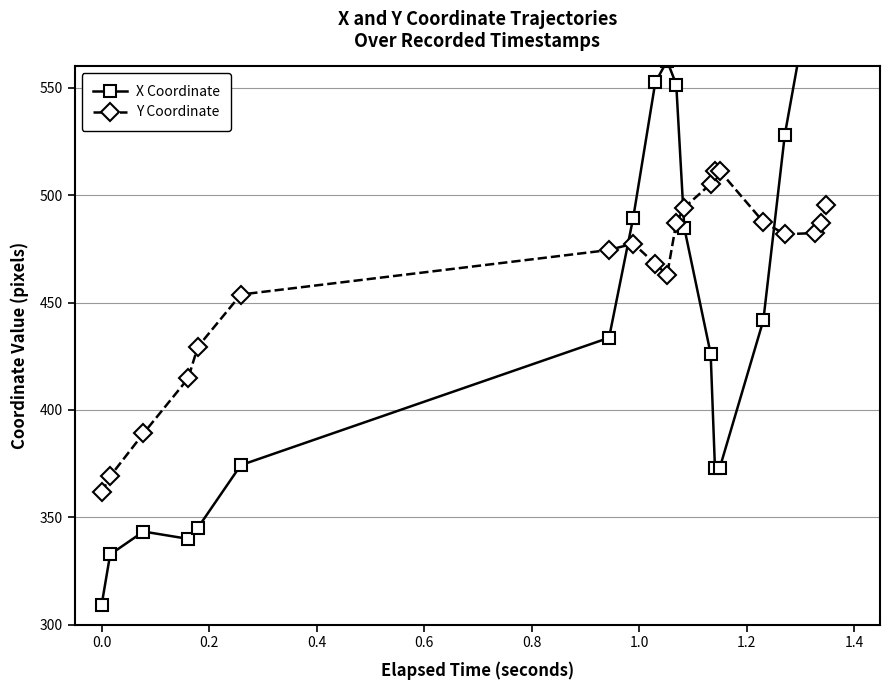

Is this an area chart (filled region under the line)?

No